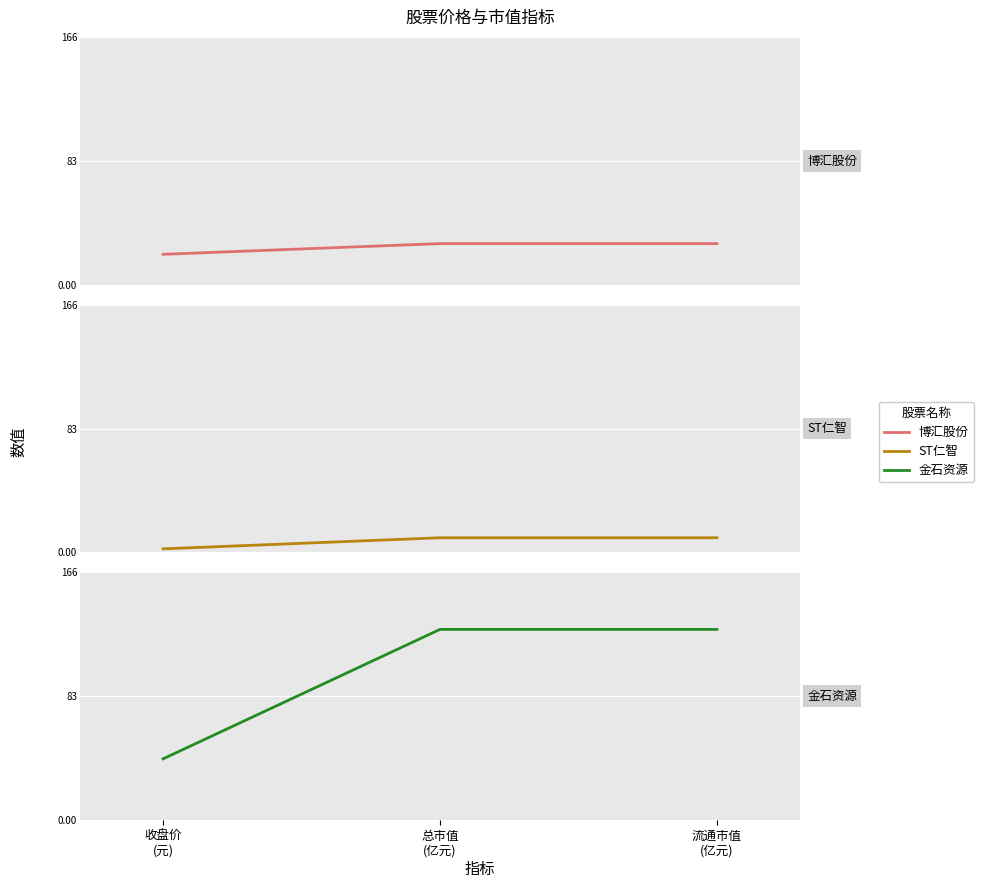

At which label does 博汇股份 first exceed 27?

总市值
(亿元)